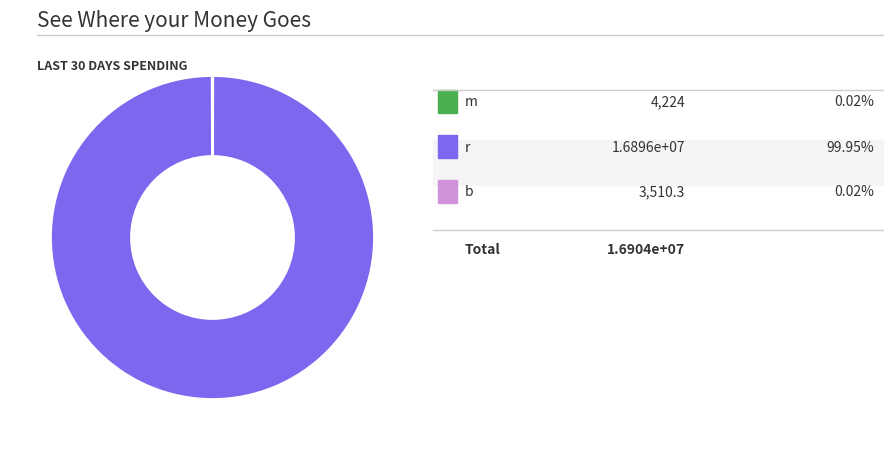

Does any single category account for the majority?

Yes